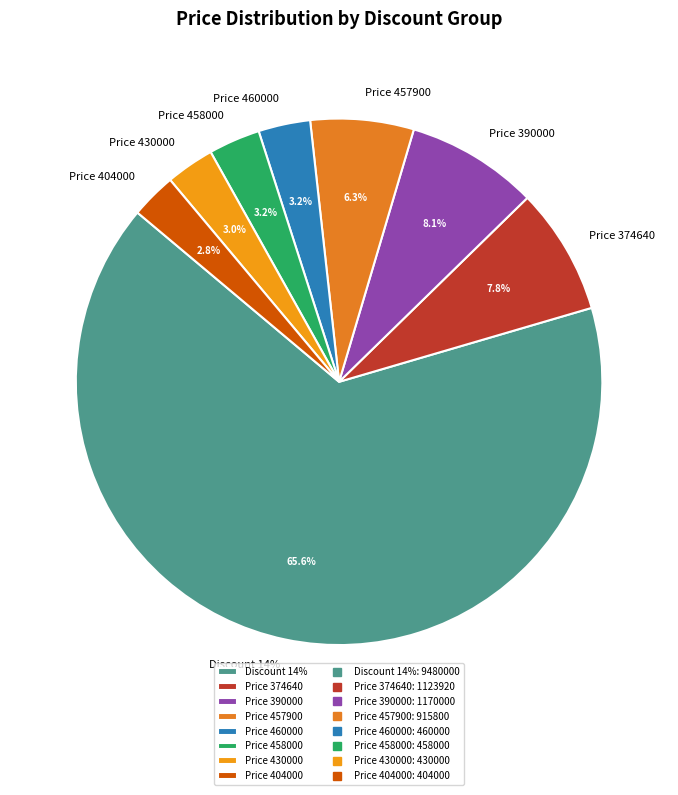

What portion of the pie excludes Discount 0% (457900)?

86.4%